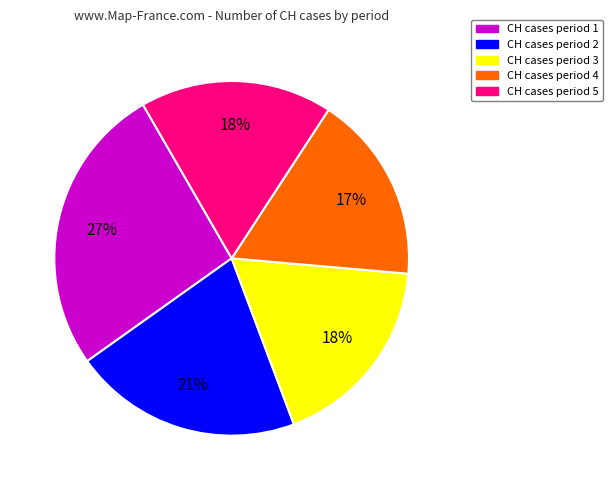

To the nearest percent, what portion does CH cases period 4 represent?

17%